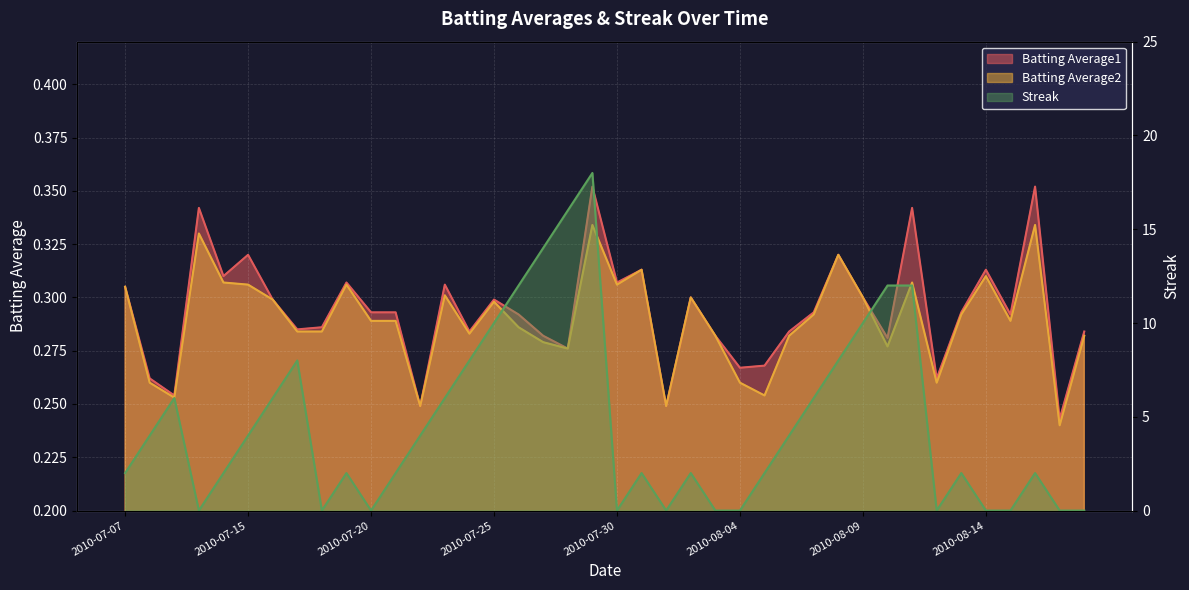

Reading right to left, transcribe all the data shown in this chart.

Batting Average1: 2010-08-18=0.3	2010-08-17=0.2	2010-08-16=0.4	2010-08-15=0.3	2010-08-14=0.3	2010-08-13=0.3	2010-08-12=0.3	2010-08-11=0.3	2010-08-10=0.3	2010-08-09=0.3	2010-08-08=0.3	2010-08-07=0.3	2010-08-06=0.3	2010-08-05=0.3	2010-08-04=0.3	2010-08-03=0.3	2010-08-02=0.3	2010-08-01=0.2	2010-07-31=0.3	2010-07-30=0.3	2010-07-29=0.4	2010-07-28=0.3	2010-07-27=0.3	2010-07-26=0.3	2010-07-25=0.3	2010-07-24=0.3	2010-07-23=0.3	2010-07-22=0.2	2010-07-21=0.3	2010-07-20=0.3	2010-07-19=0.3	2010-07-18=0.3	2010-07-17=0.3	2010-07-16=0.3	2010-07-15=0.3	2010-07-11=0.3	2010-07-10=0.3	2010-07-09=0.3	2010-07-08=0.3	2010-07-07=0.3
Batting Average2: 2010-08-18=0.3	2010-08-17=0.2	2010-08-16=0.3	2010-08-15=0.3	2010-08-14=0.3	2010-08-13=0.3	2010-08-12=0.3	2010-08-11=0.3	2010-08-10=0.3	2010-08-09=0.3	2010-08-08=0.3	2010-08-07=0.3	2010-08-06=0.3	2010-08-05=0.3	2010-08-04=0.3	2010-08-03=0.3	2010-08-02=0.3	2010-08-01=0.2	2010-07-31=0.3	2010-07-30=0.3	2010-07-29=0.3	2010-07-28=0.3	2010-07-27=0.3	2010-07-26=0.3	2010-07-25=0.3	2010-07-24=0.3	2010-07-23=0.3	2010-07-22=0.2	2010-07-21=0.3	2010-07-20=0.3	2010-07-19=0.3	2010-07-18=0.3	2010-07-17=0.3	2010-07-16=0.3	2010-07-15=0.3	2010-07-11=0.3	2010-07-10=0.3	2010-07-09=0.3	2010-07-08=0.3	2010-07-07=0.3
Streak: 2010-08-18=0.0	2010-08-17=0.0	2010-08-16=2.0	2010-08-15=0.0	2010-08-14=0.0	2010-08-13=2.0	2010-08-12=0.0	2010-08-11=12.0	2010-08-10=12.0	2010-08-09=10.0	2010-08-08=8.0	2010-08-07=6.0	2010-08-06=4.0	2010-08-05=2.0	2010-08-04=0.0	2010-08-03=0.0	2010-08-02=2.0	2010-08-01=0.0	2010-07-31=2.0	2010-07-30=0.0	2010-07-29=18.0	2010-07-28=16.0	2010-07-27=14.0	2010-07-26=12.0	2010-07-25=10.0	2010-07-24=8.0	2010-07-23=6.0	2010-07-22=4.0	2010-07-21=2.0	2010-07-20=0.0	2010-07-19=2.0	2010-07-18=0.0	2010-07-17=8.0	2010-07-16=6.0	2010-07-15=4.0	2010-07-11=2.0	2010-07-10=0.0	2010-07-09=6.0	2010-07-08=4.0	2010-07-07=2.0